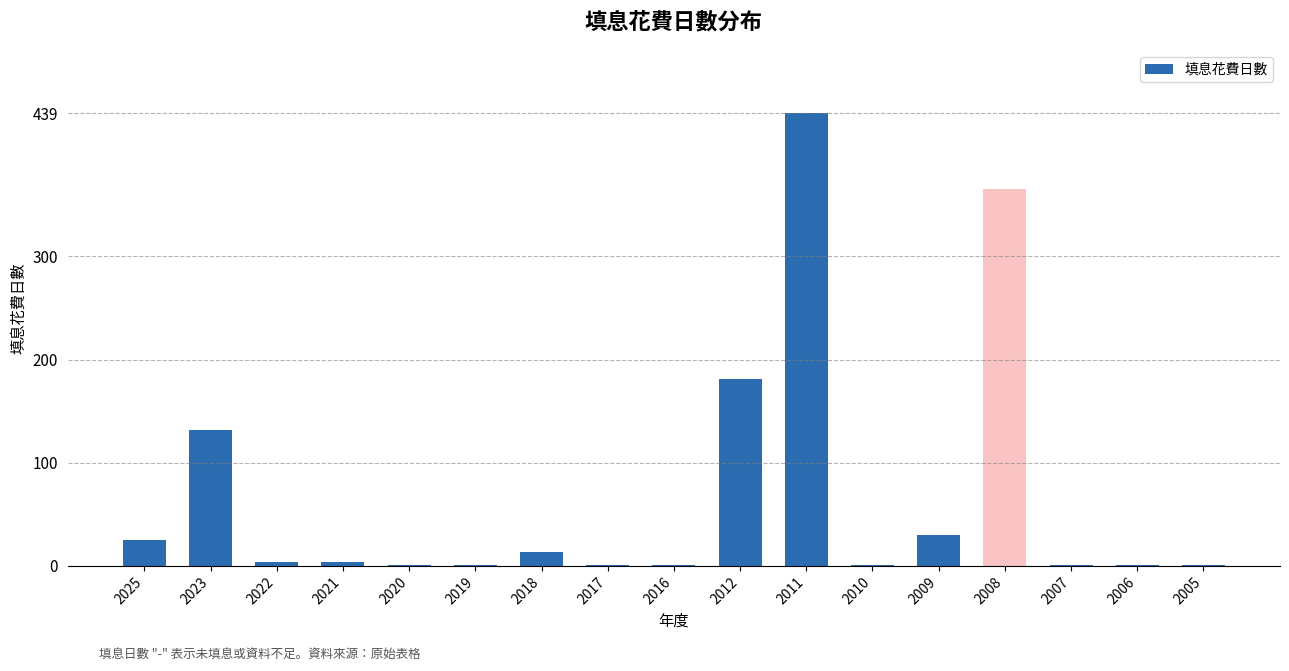

Reading left to right, transcribe all the data shown in this chart.

2025=25	2023=132	2022=4	2021=4	2020=1	2019=1	2018=13	2017=1	2016=1	2012=181	2011=439	2010=1	2009=30	2008=365	2007=1	2006=1	2005=1